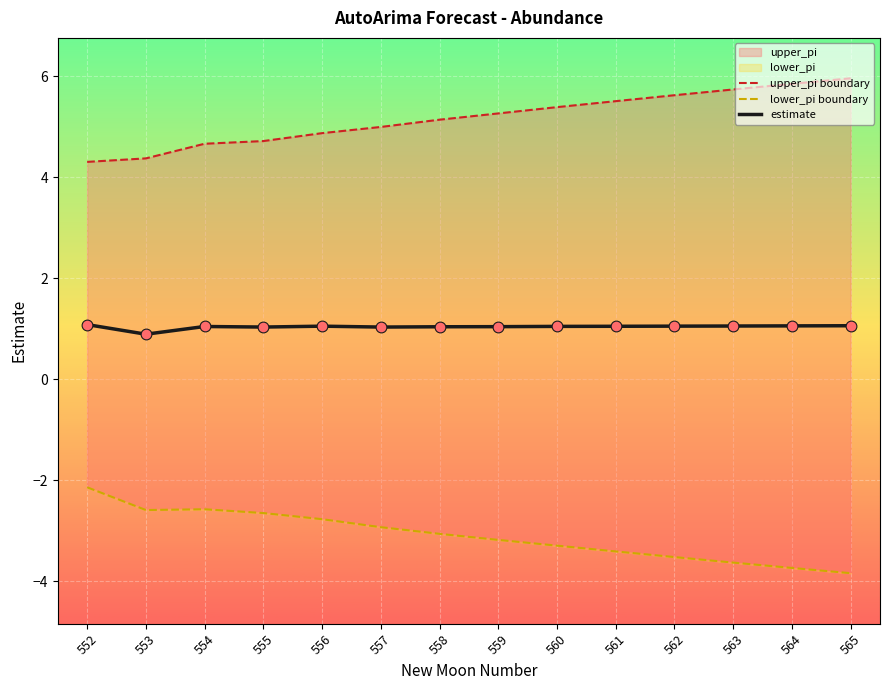

Where is estimate nearest to the value 0?

553